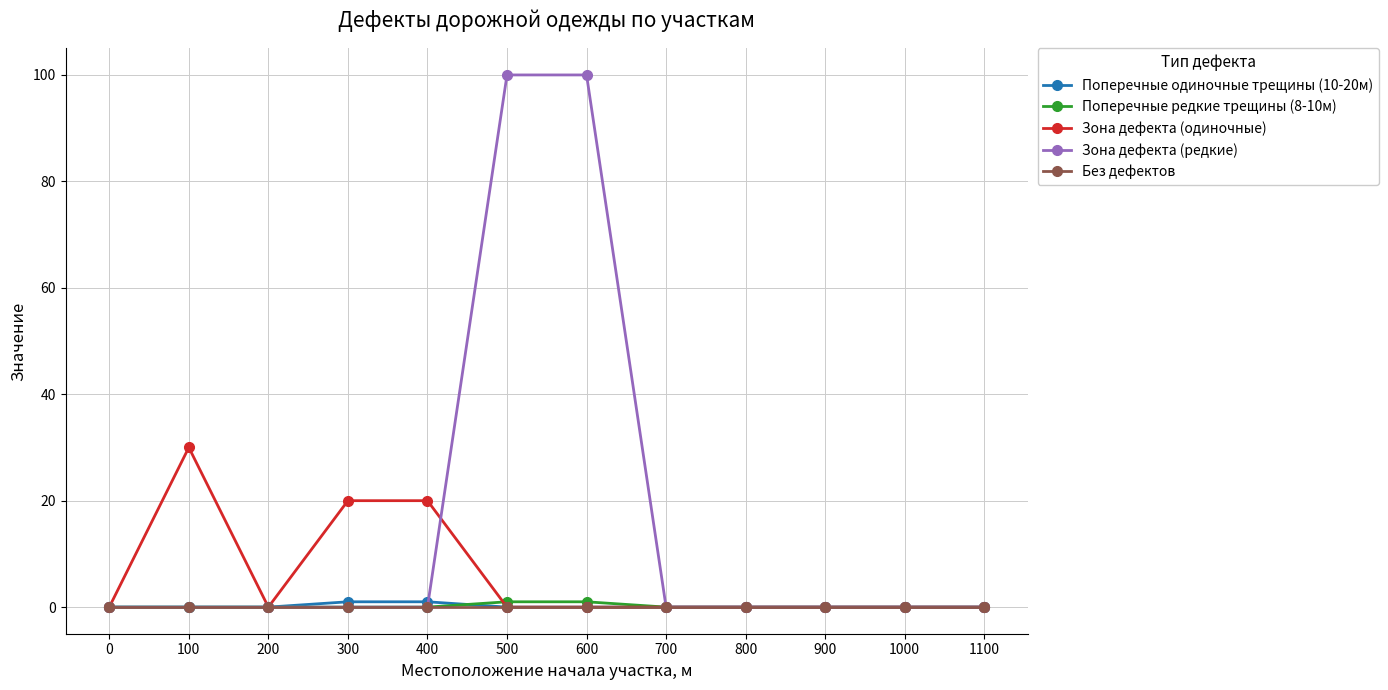

What is the approximate value of Зона дефекта (одиночные) at 100?

30